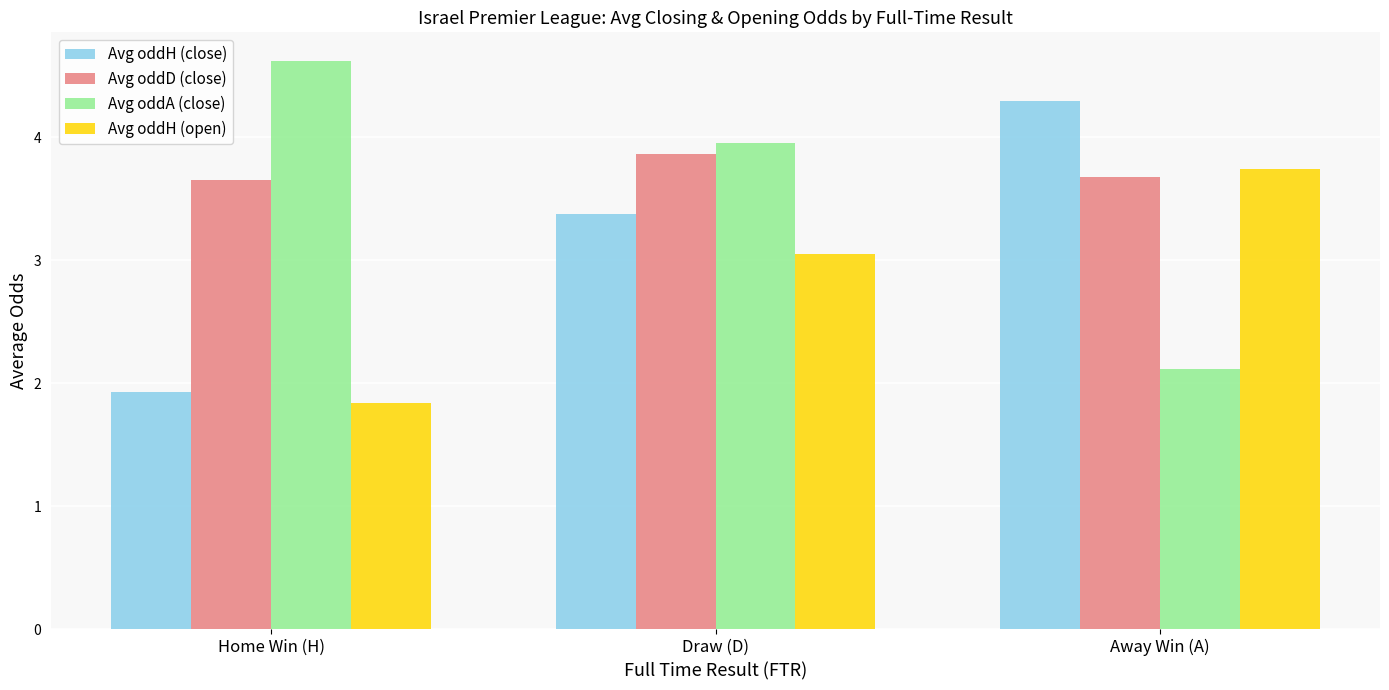

What is the difference between the Avg oddH (open) values at Home Win (H) and Away Win (A)?

1.9